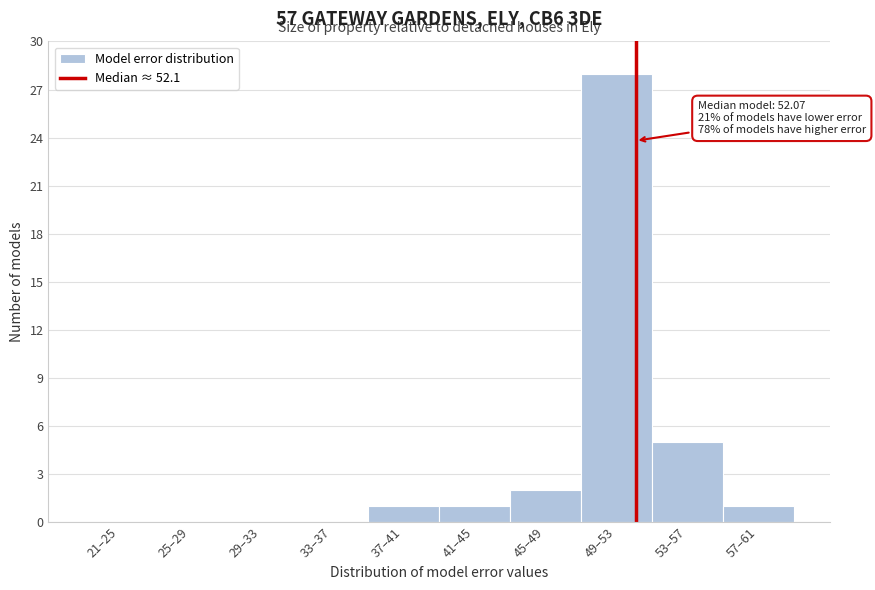

Reading left to right, list all the values displayed in this chart.

21–25=0	25–29=0	29–33=0	33–37=0	37–41=1	41–45=1	45–49=2	49–53=28	53–57=5	57–61=1